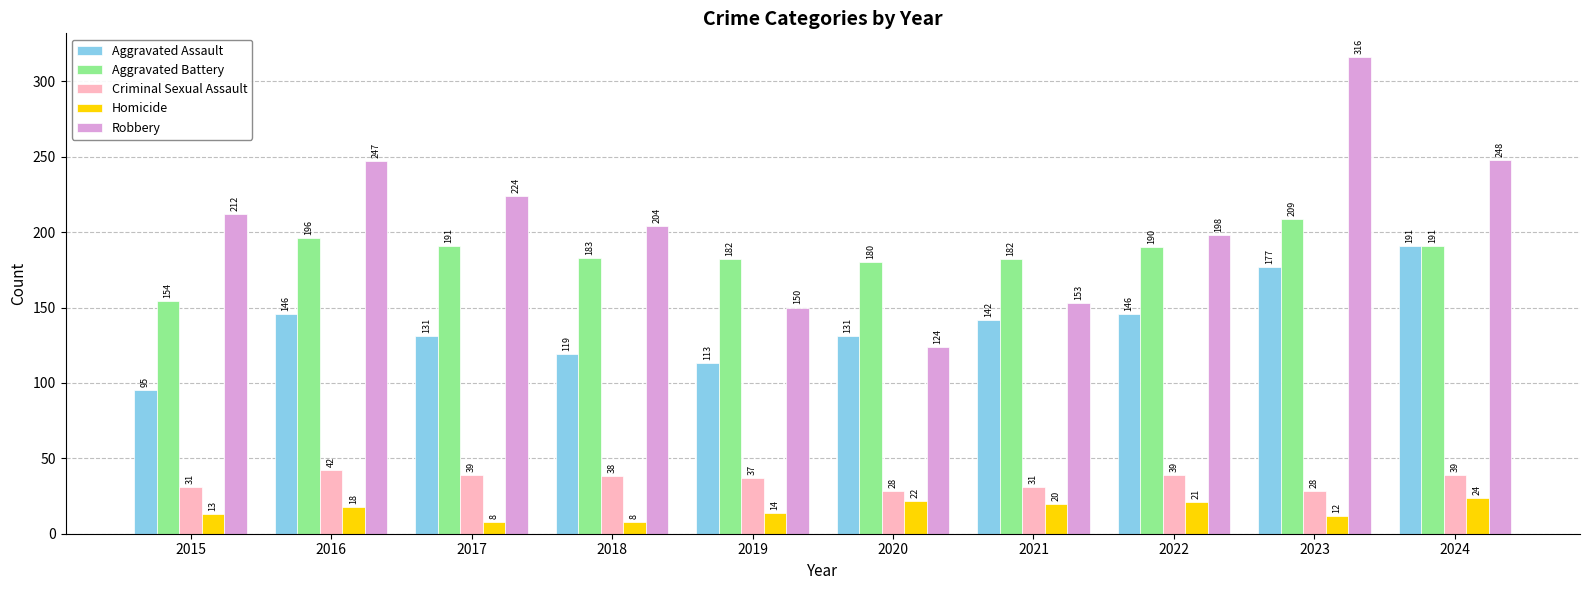

What is the approximate value of Criminal Sexual Assault at 2019?

37